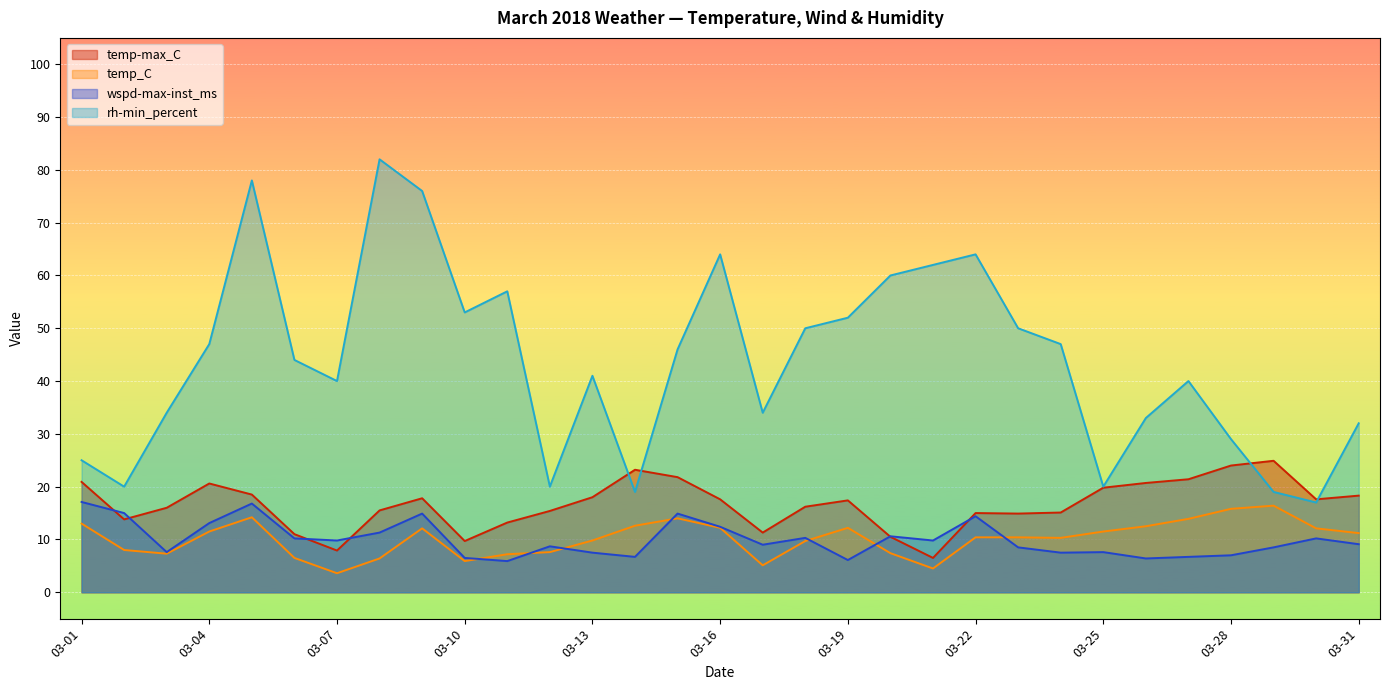

Where does the rh-min_percent series first go above 44?

03-04